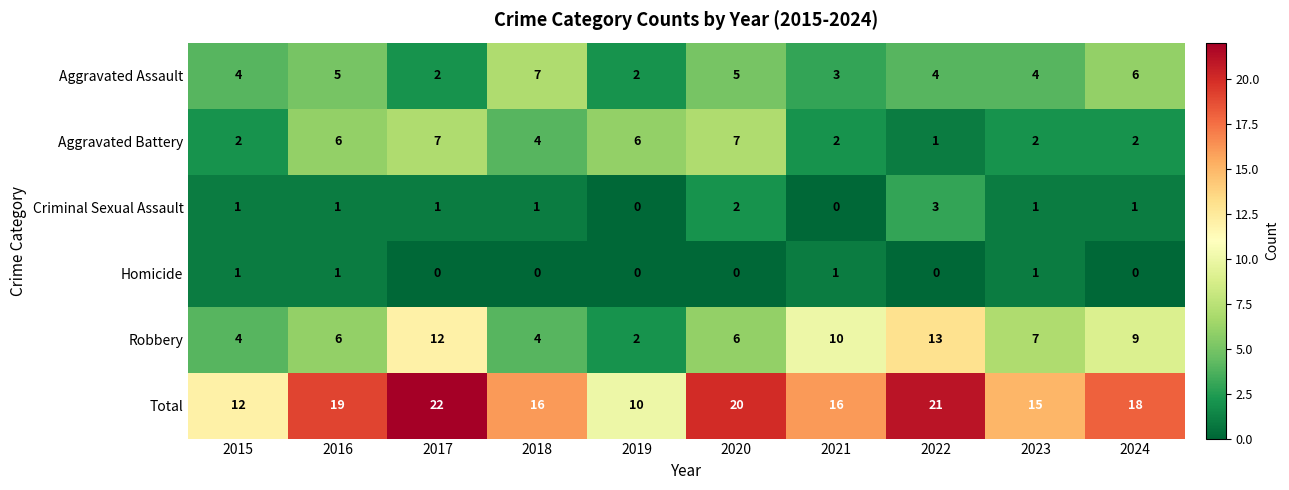

Is it true that Robbery equals 6 at 2015?

False